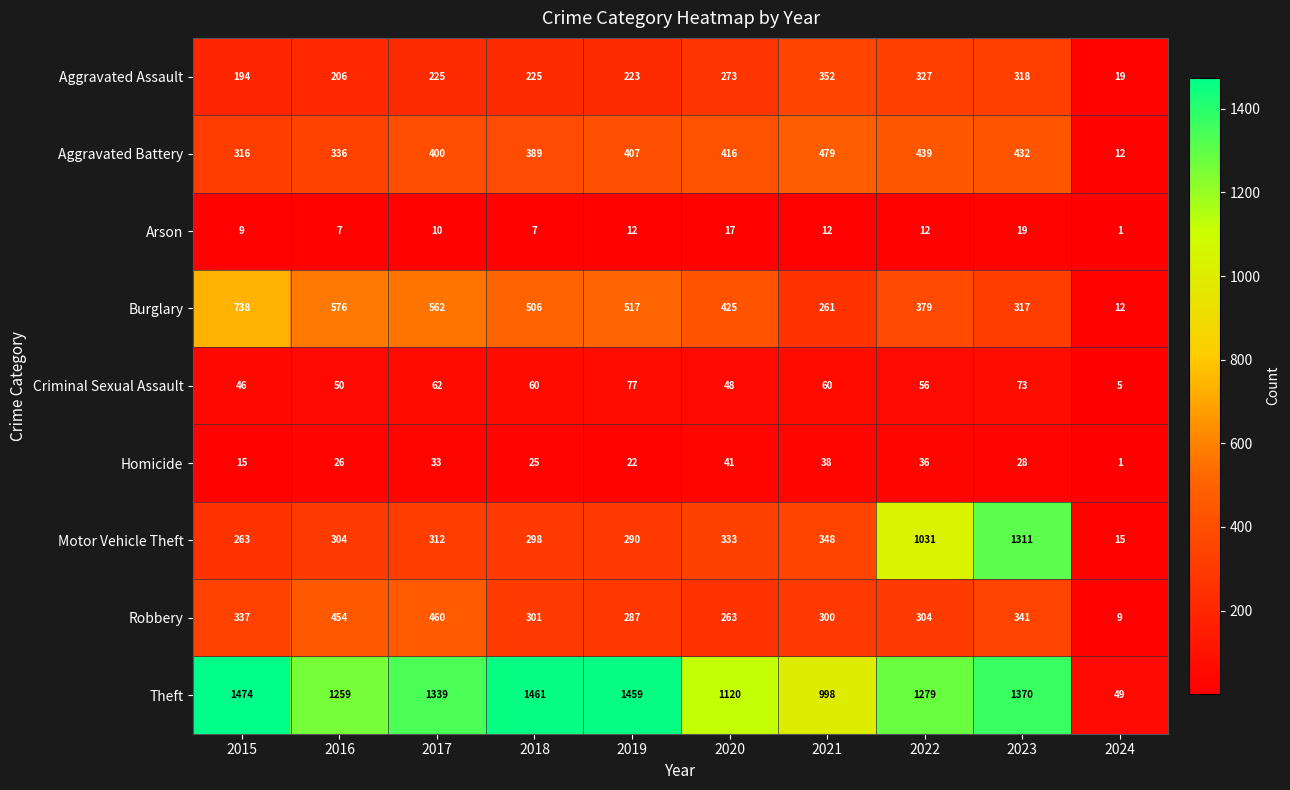

How many categories are shown in the chart?

10